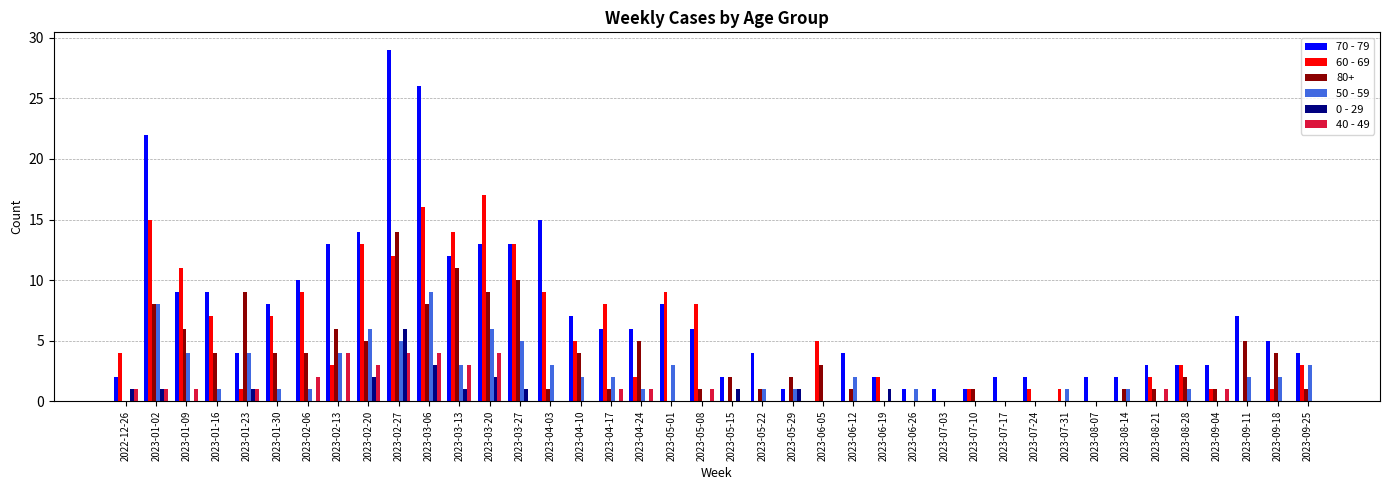

Where is 0 - 29 nearest to the value 3?

2023-03-06